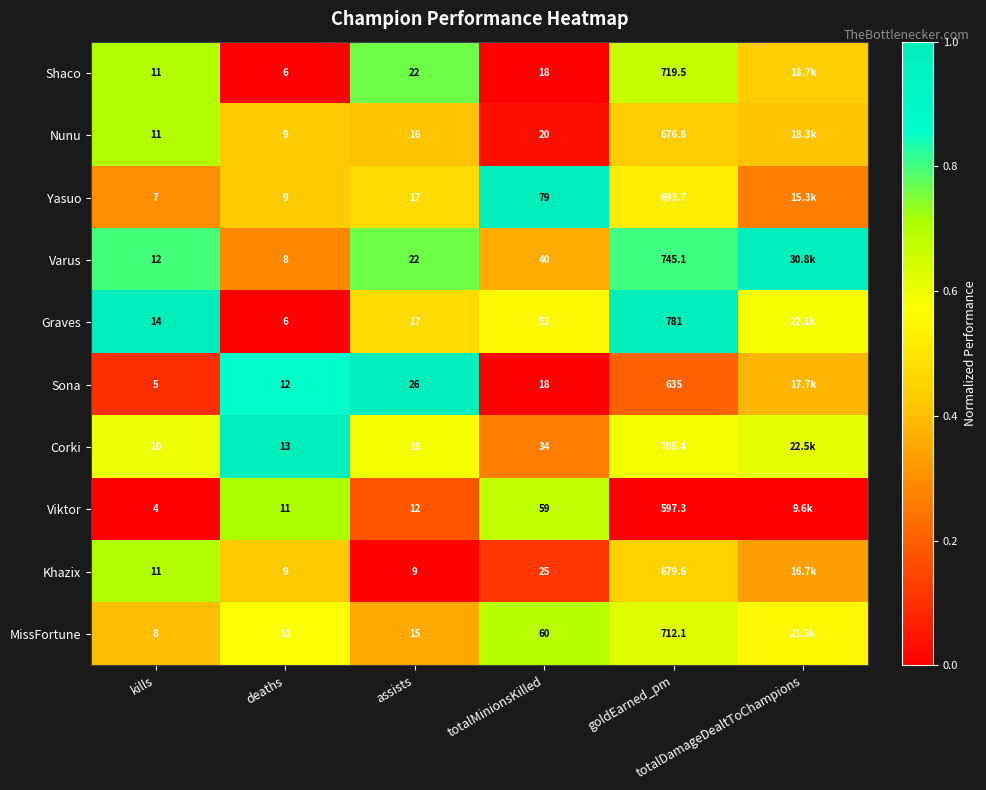

Is it true that Viktor equals 1.2 at totalMinionsKilled?

False